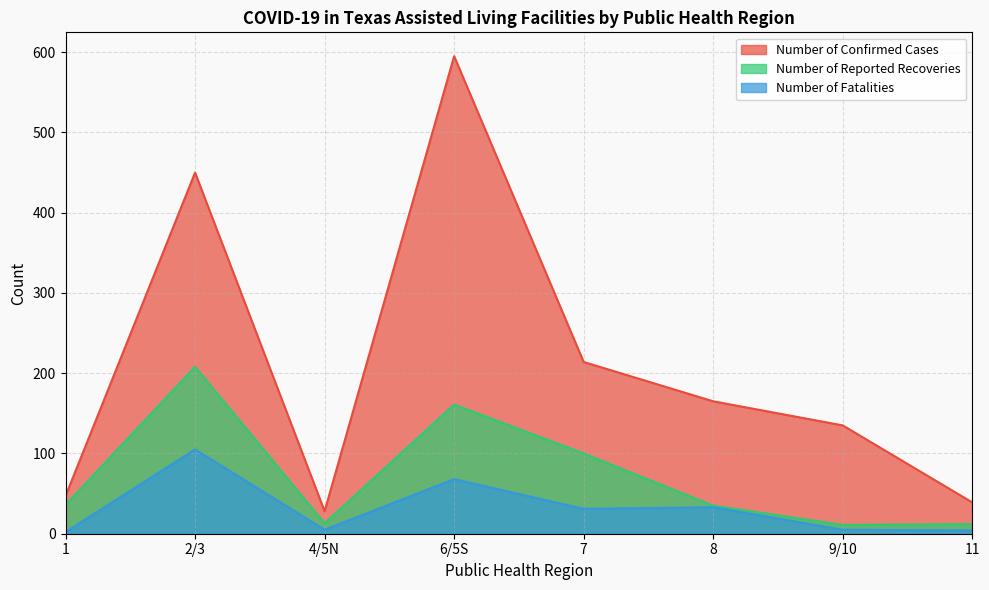

What are all the series names shown in the legend?

Number of Confirmed Cases, Number of Reported Recoveries, Number of Fatalities